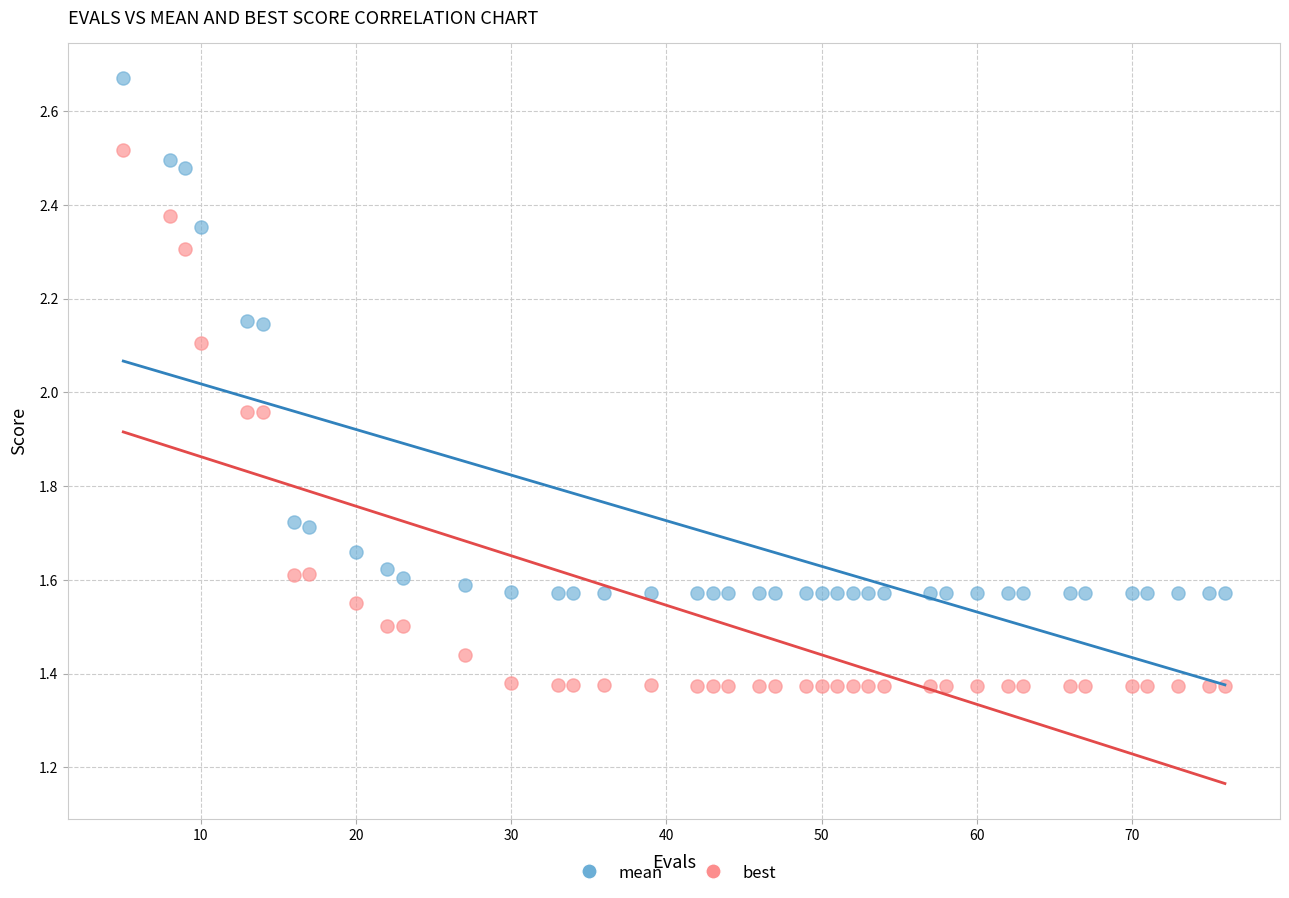

What are all the series names shown in the legend?

mean, best